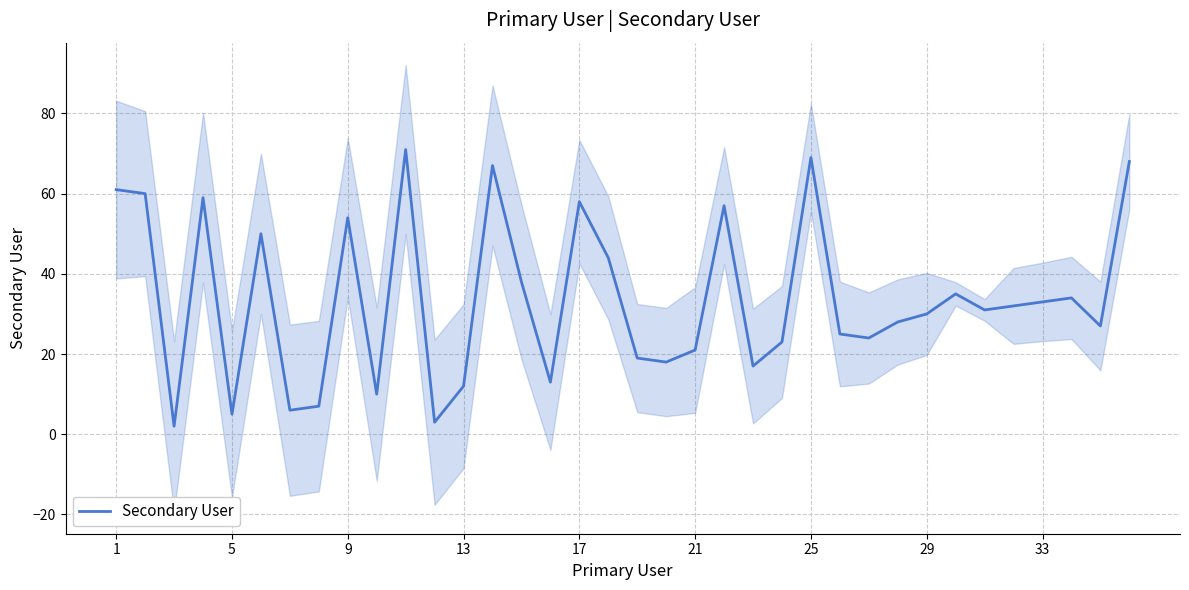

True or false: there are more than 0 points higher than both neighbors.

True